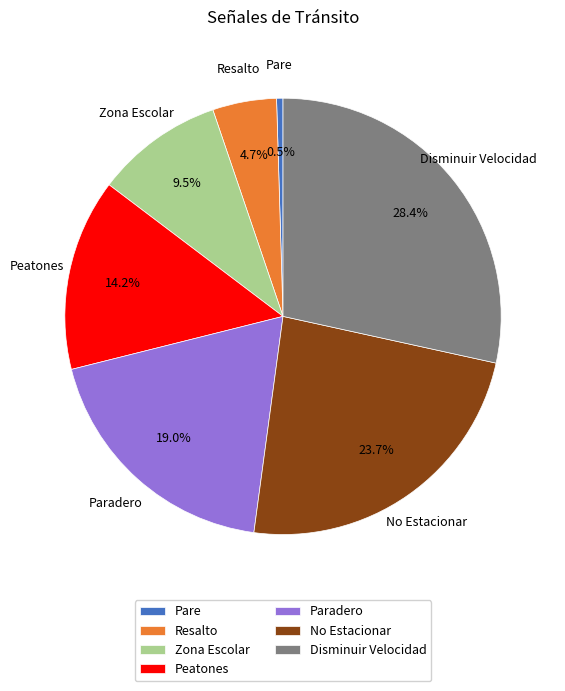

Which slice is the largest?

Disminuir Velocidad